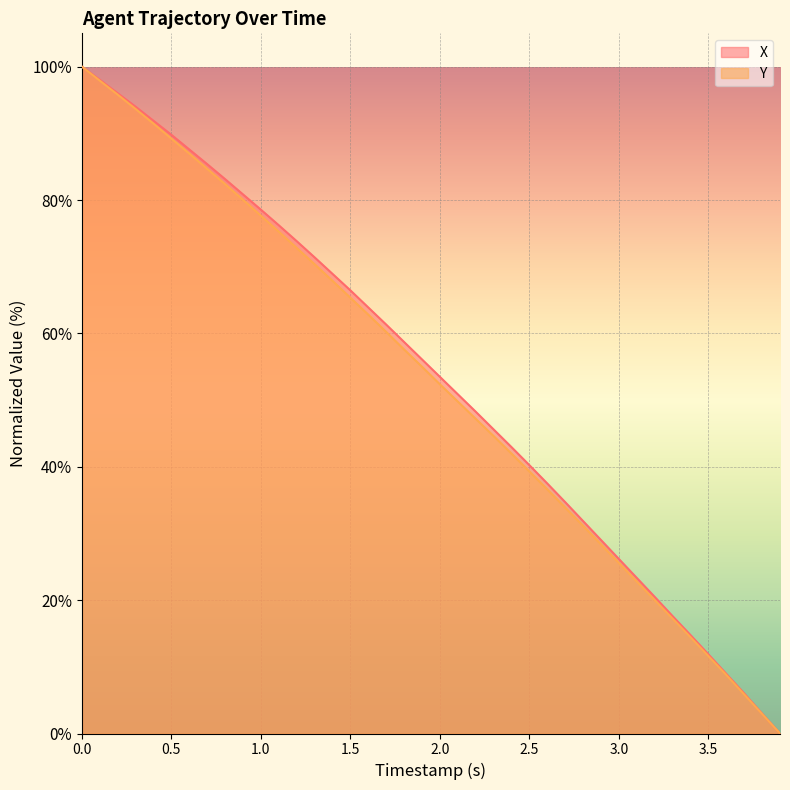

What is the difference between the second highest and minimum values in the Y series?

97.9